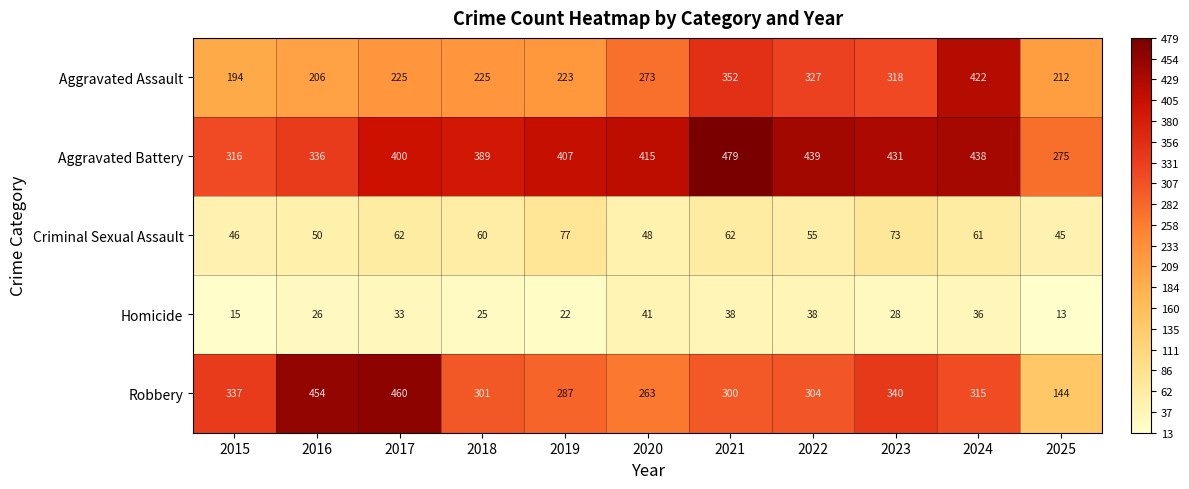

At 2018, list the series in order from largest to smallest.

Aggravated Battery, Robbery, Aggravated Assault, Criminal Sexual Assault, Homicide